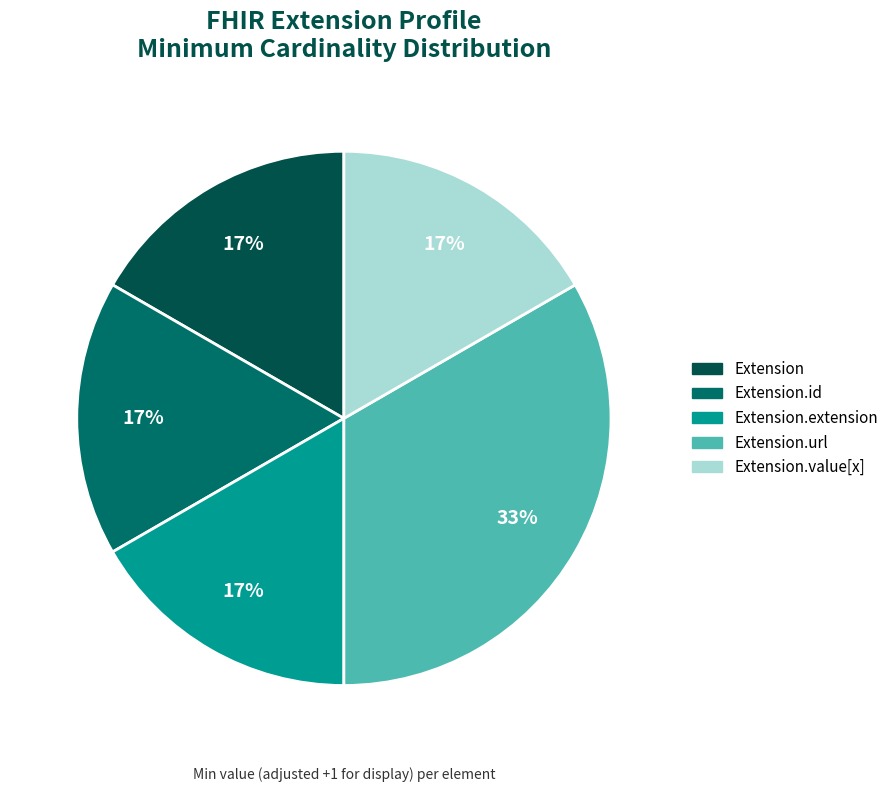

Does any single category account for the majority?

No